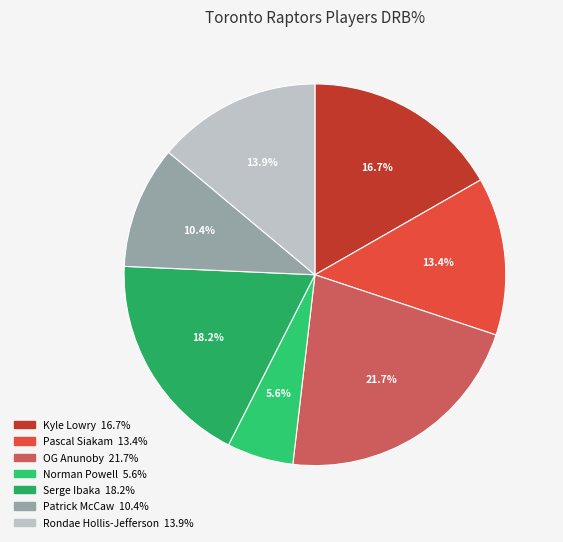

What is the ratio of the value at Kyle Lowry to the value at Serge Ibaka?

0.9